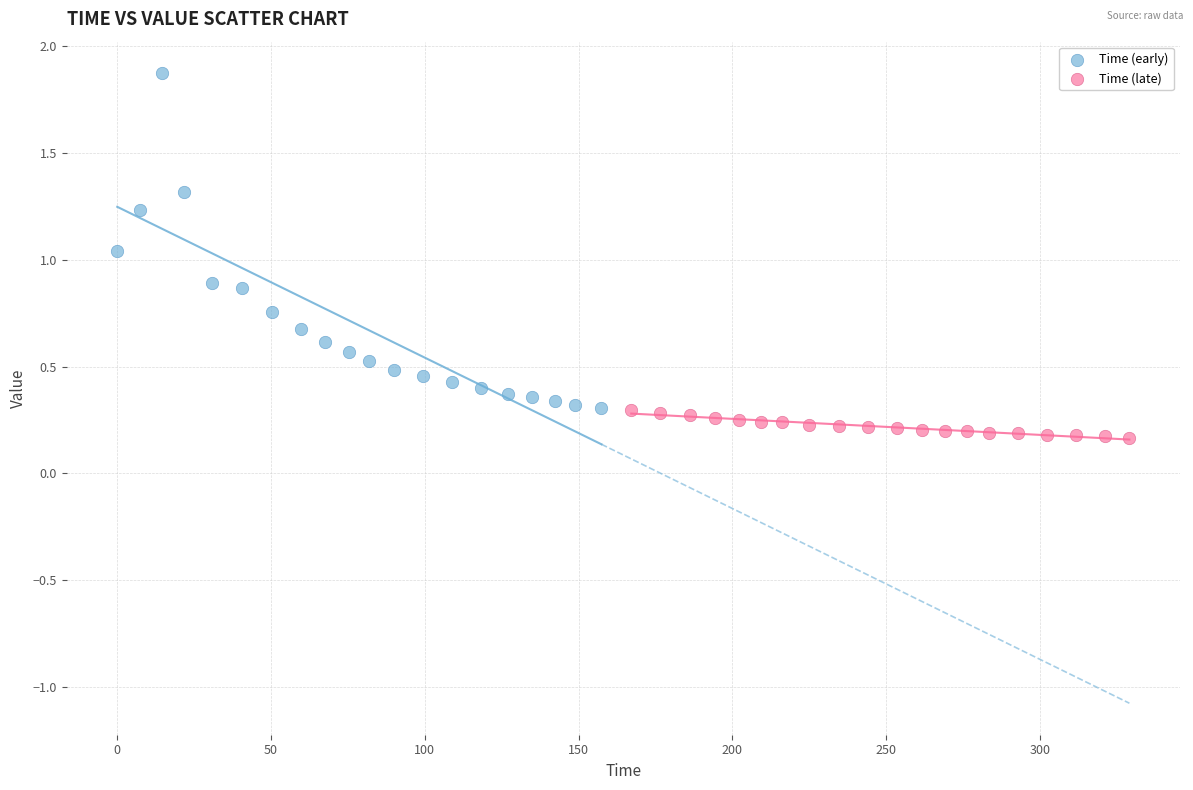

Which series reaches the maximum Y coordinate?

Time (early)